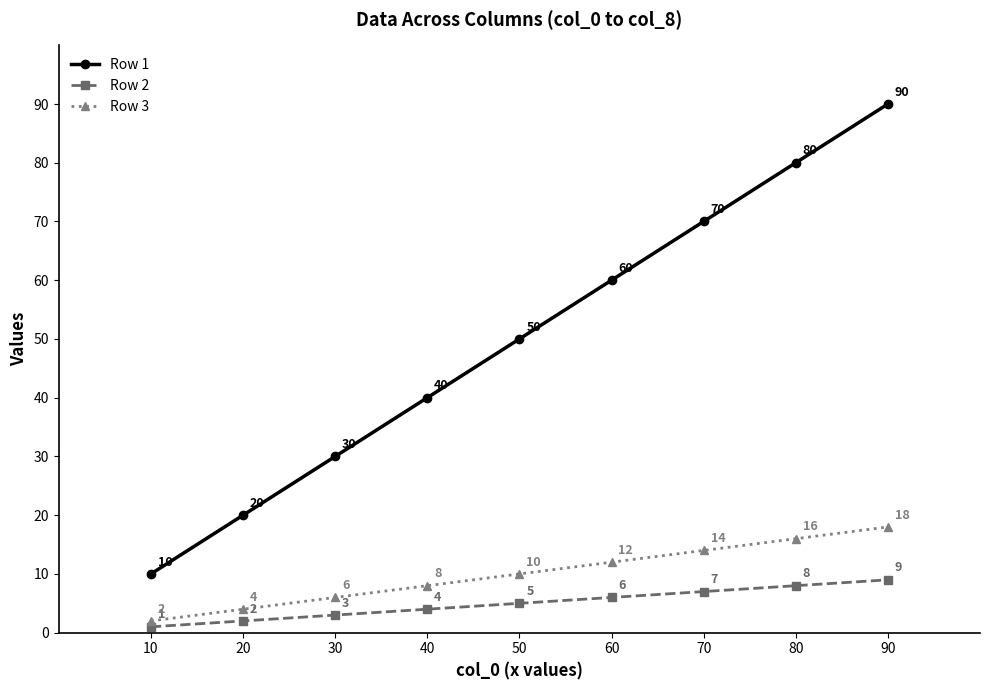

Count the Row 3 values in the range 6 to 14.

5